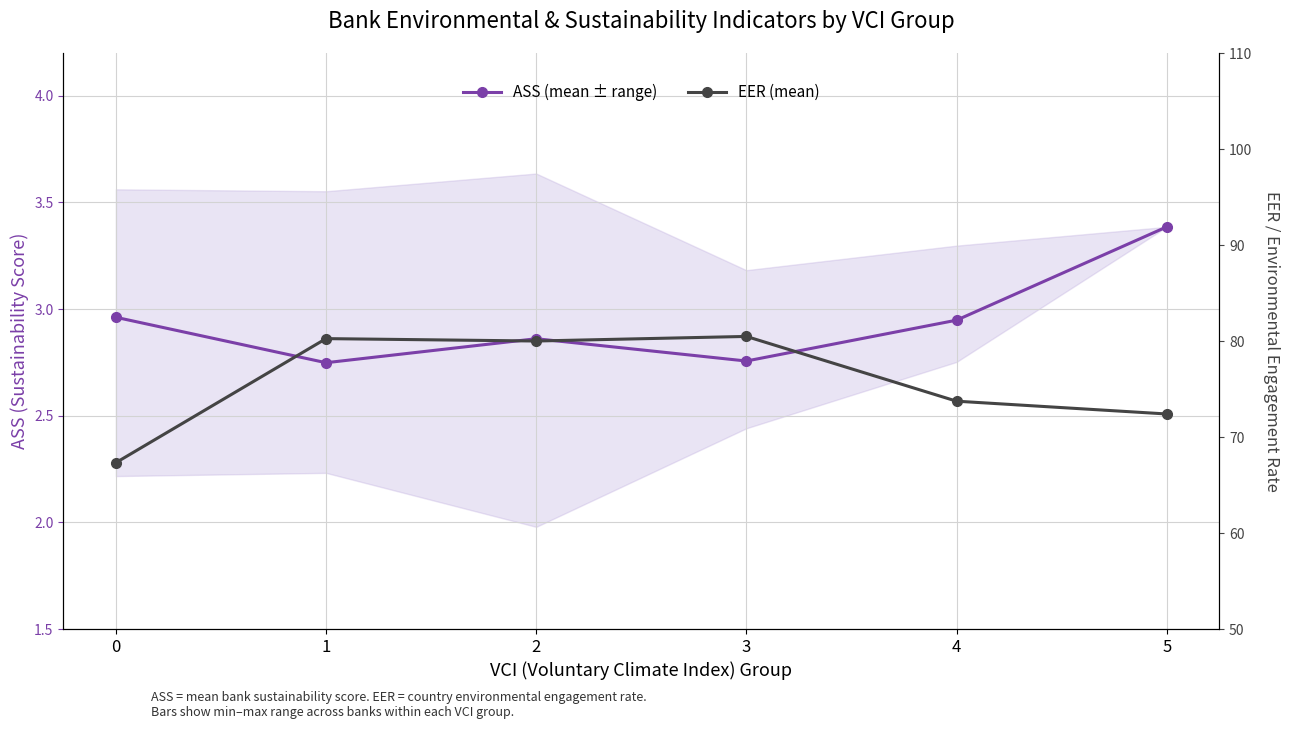

Does the chart have visible grid lines?

Yes